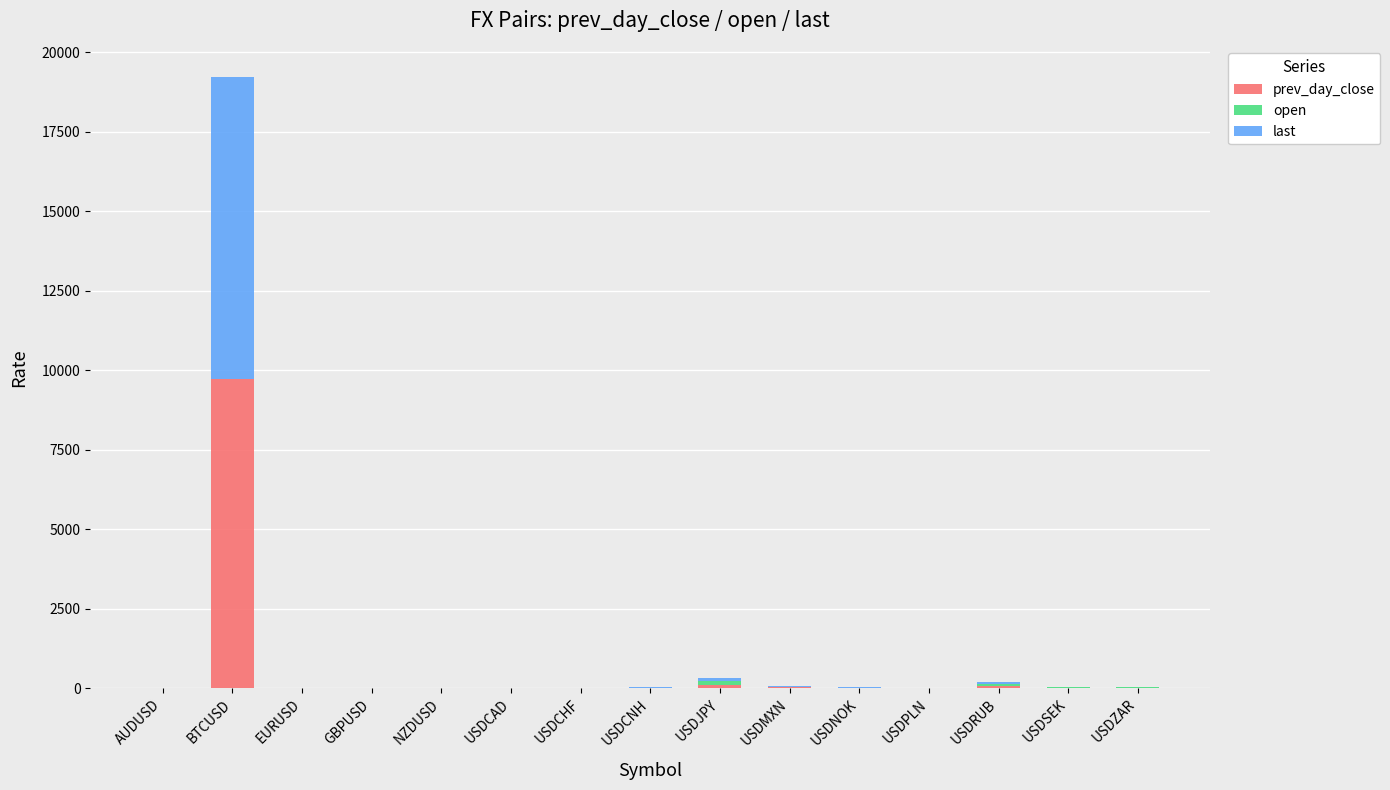

Are the bars horizontal?

No